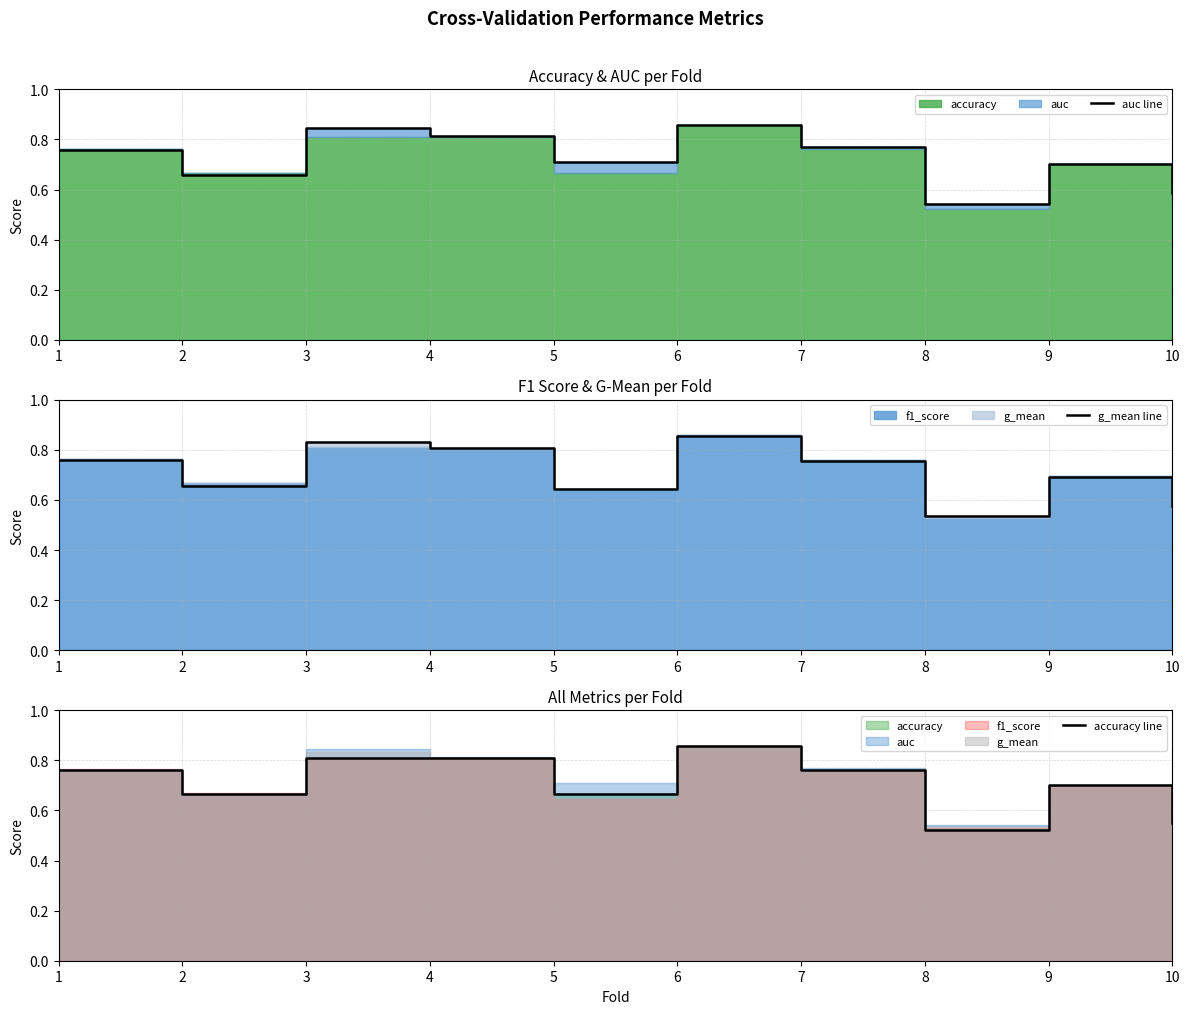

What is the difference between the auc line values at 8 and 2?

0.1